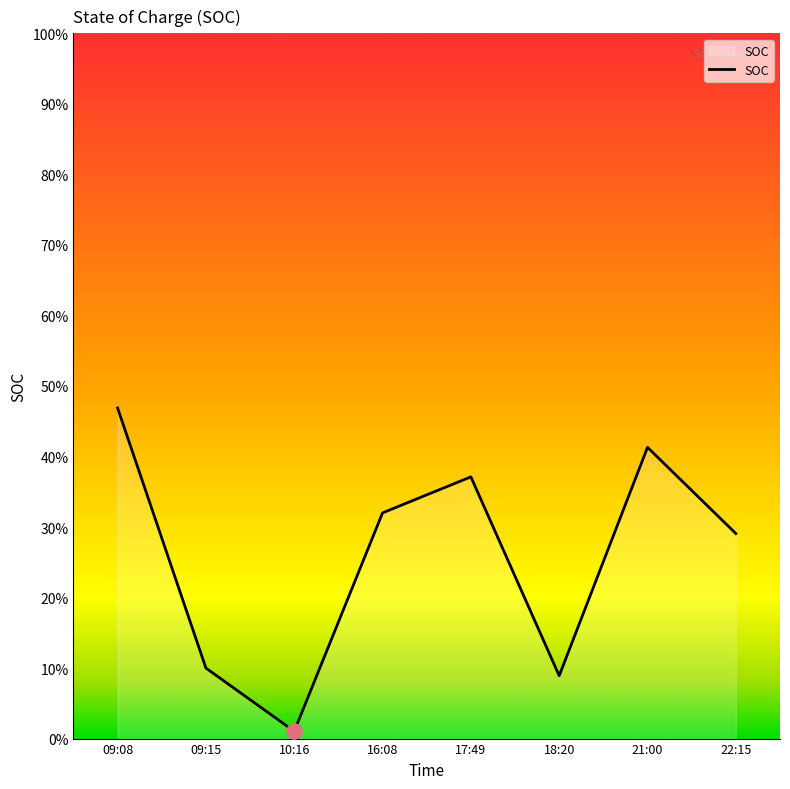

What is the change in value from 10:16 to 22:15?

+0.3